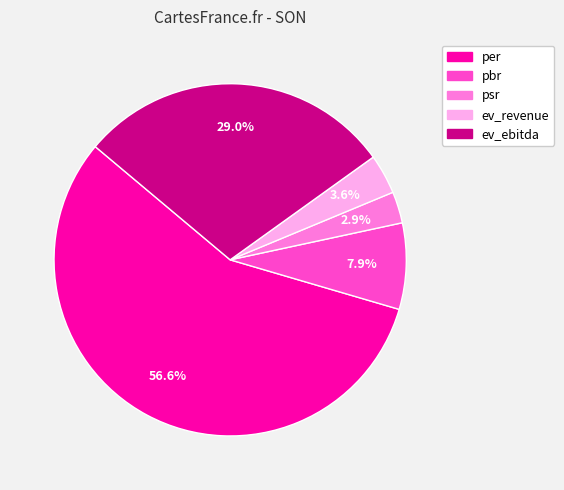

Is there a majority slice in this chart?

Yes